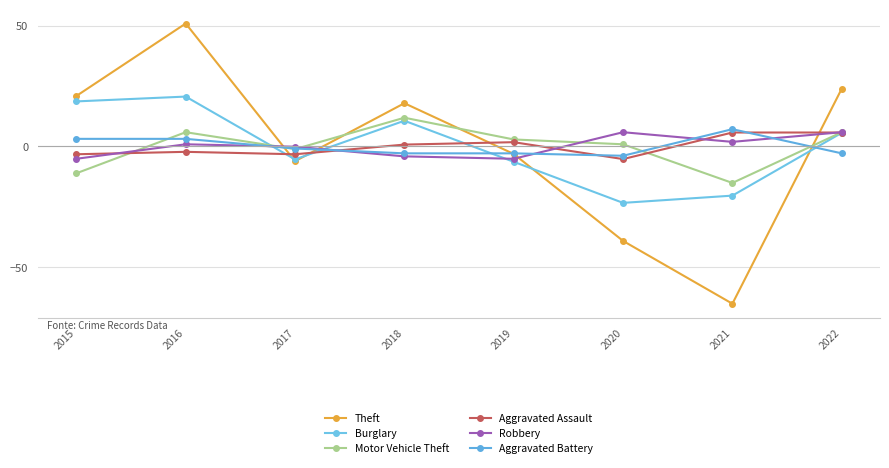

What is the sum of the Burglary values at 2017 and 2020?

-28.8